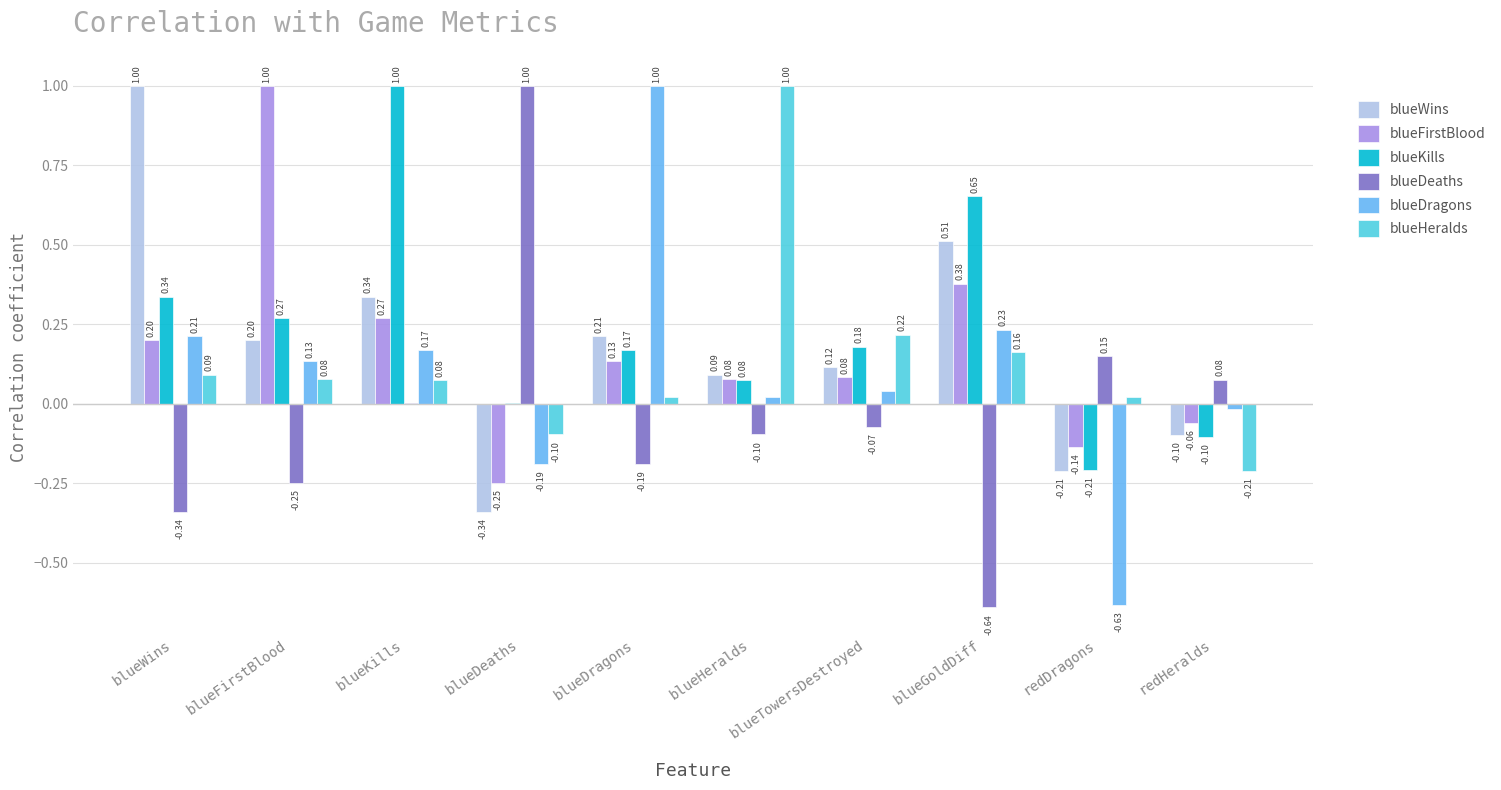

Which series has the largest total across all categories?

blueKills